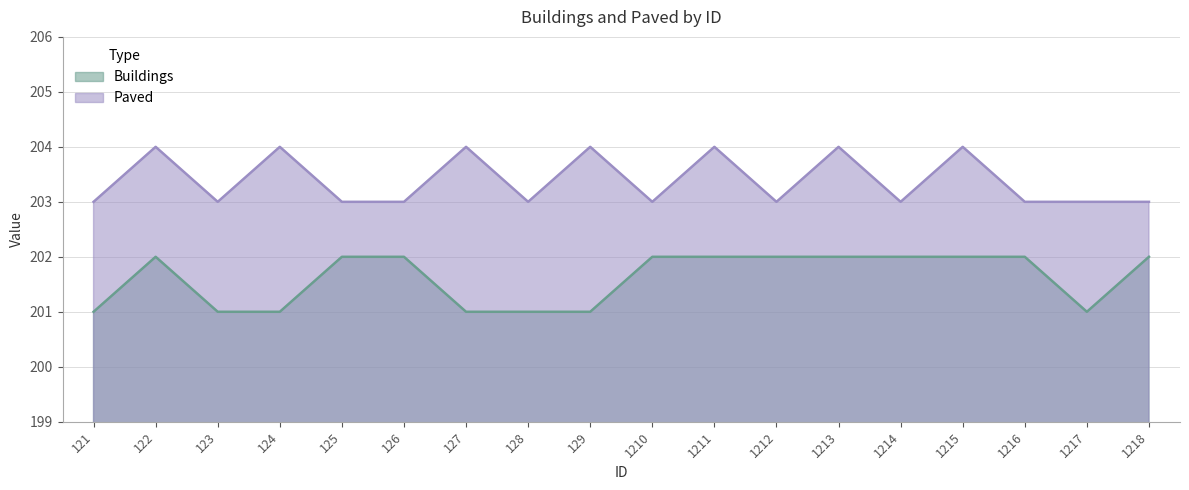

What is the average value of the Paved series?

203